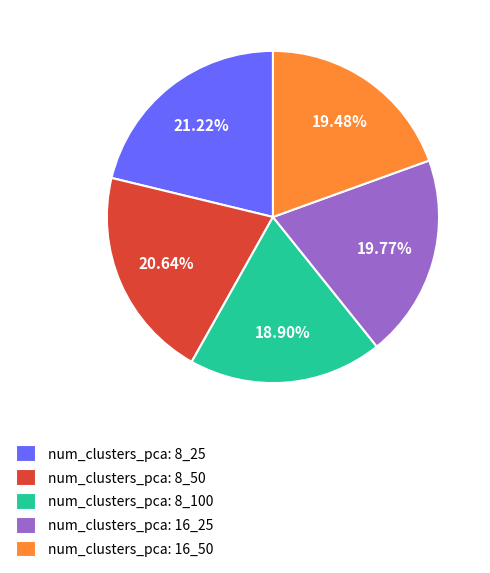

Does num_clusters_pca: 16_50 account for over 50% of the chart?

No